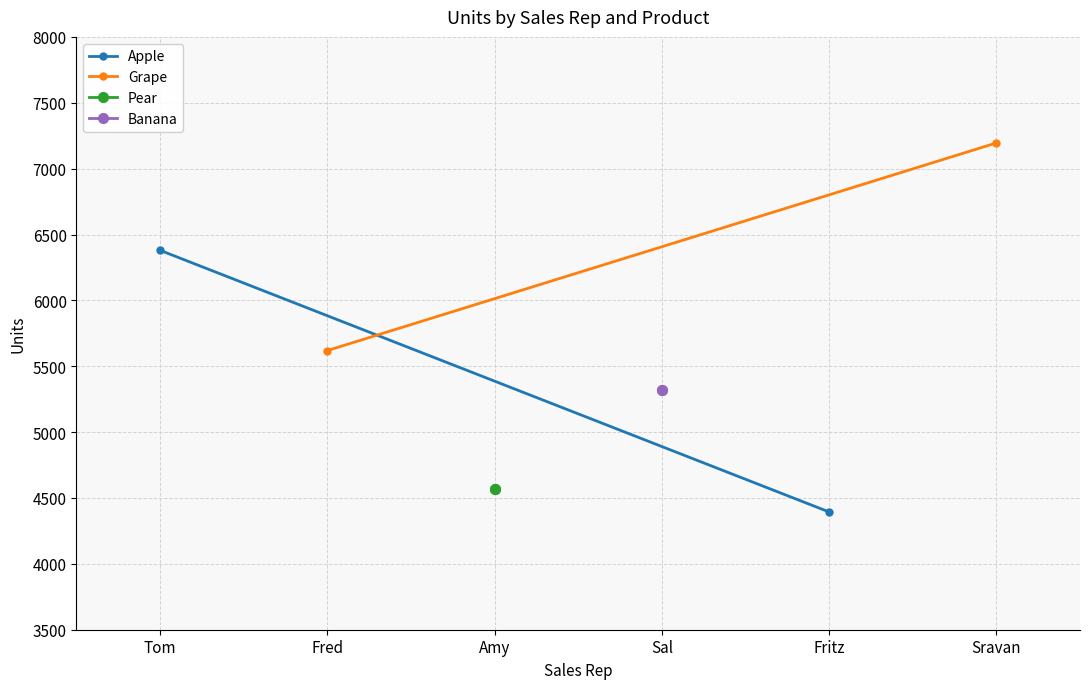

List the series in order of their peak value, highest first.

Grape, Apple, Banana, Pear